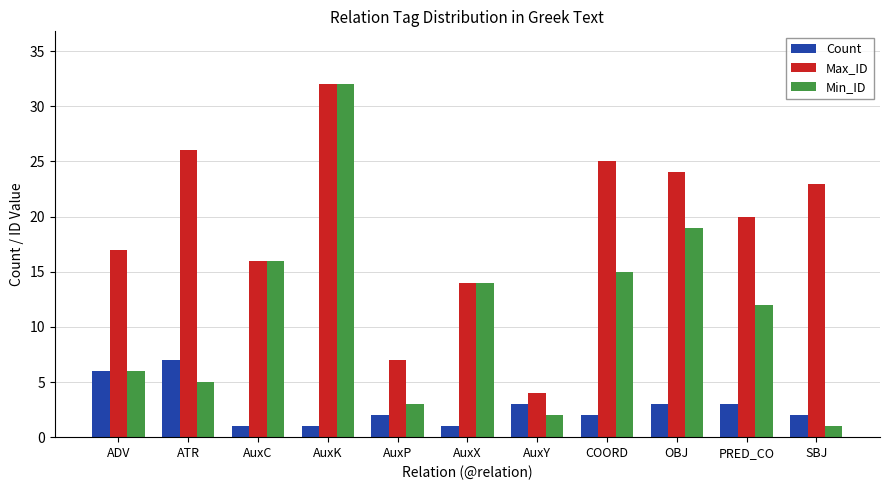

What is the maximum value shown in the chart?

32